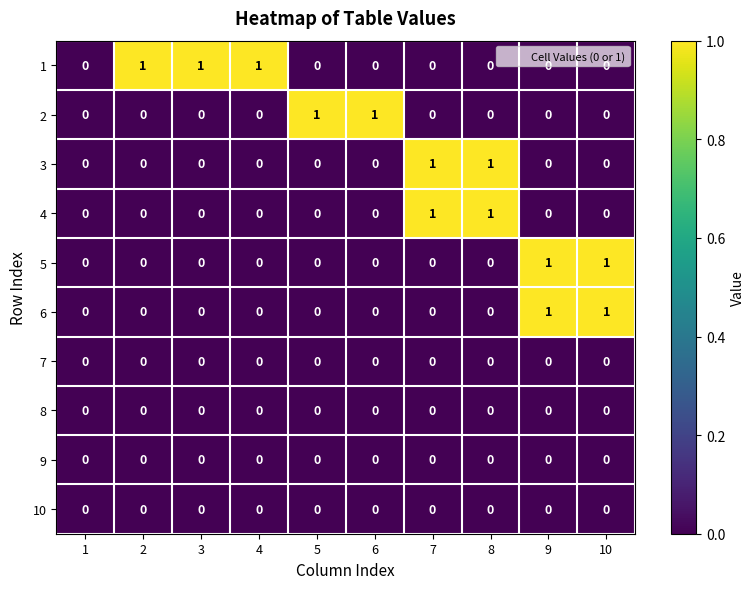

Count the 5 values in the range 0 to 1.

10